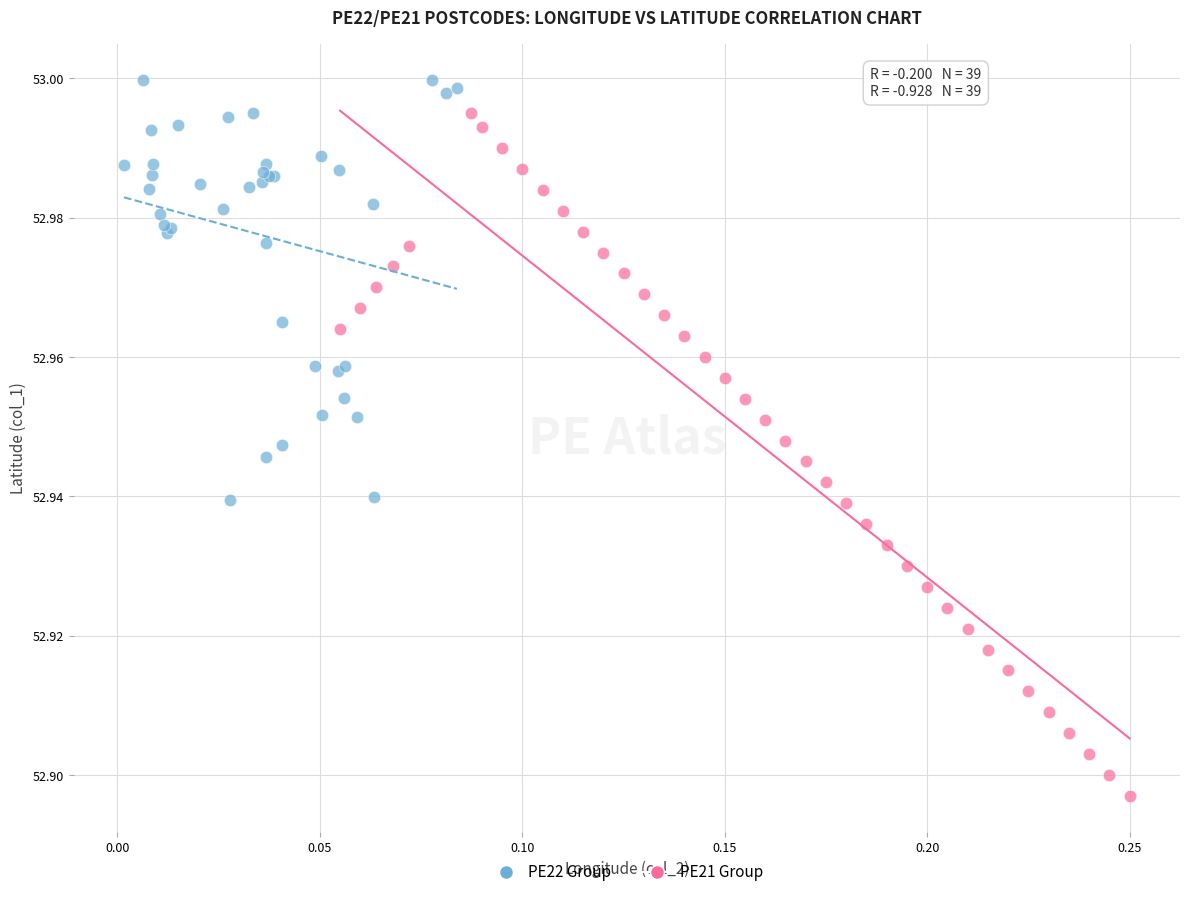

Which series reaches the maximum Y coordinate?

PE22 Group